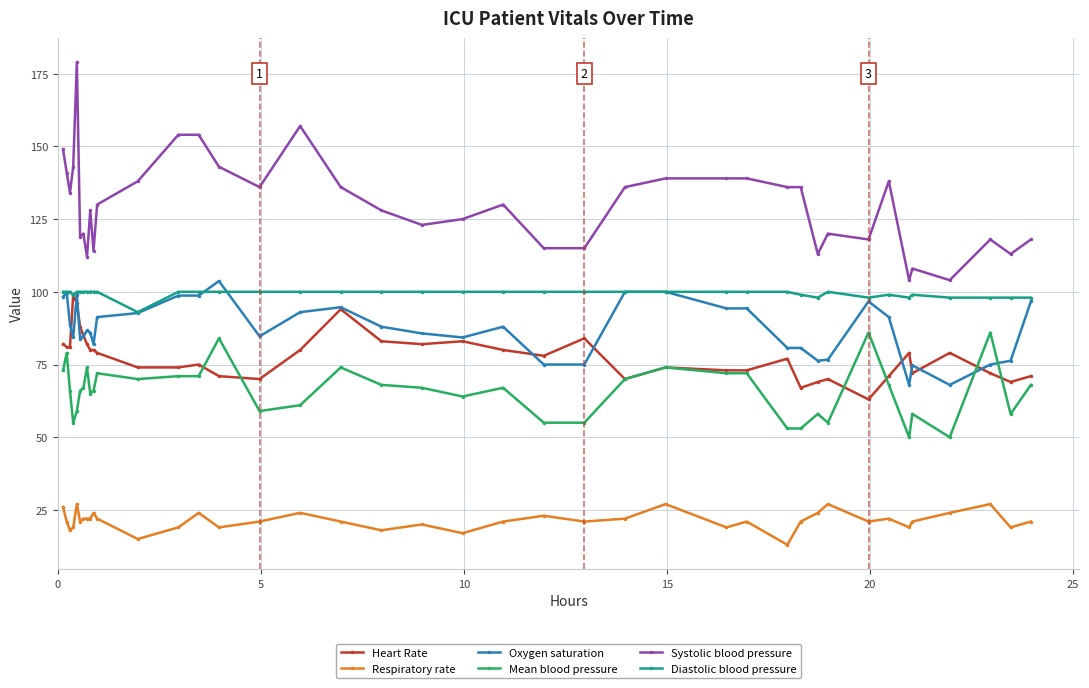

Which series has the largest range (max minus min)?

Systolic blood pressure